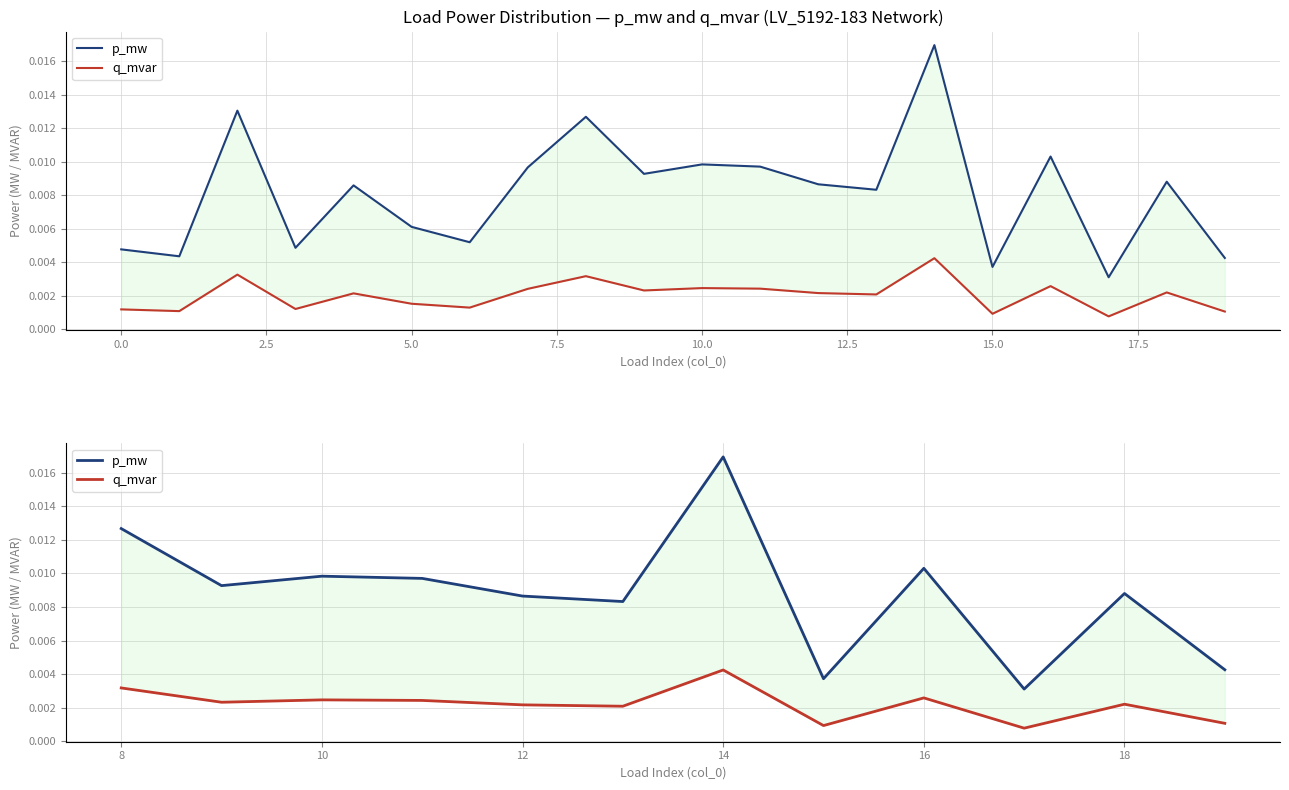

At how many categories does at least one series exceed 0?

12